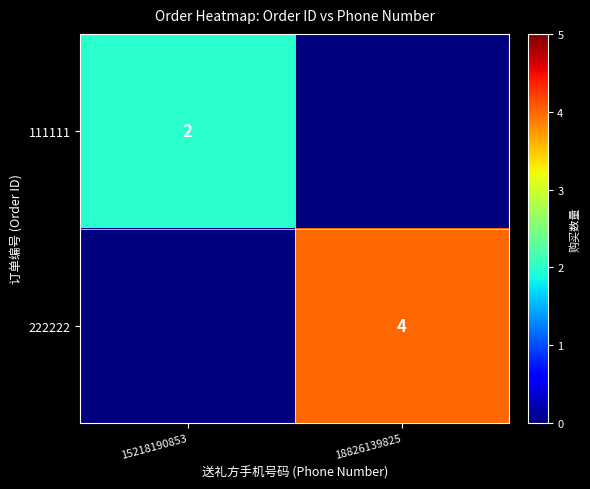

True or false: 222222 has a value of 4 at 18826139825.

True